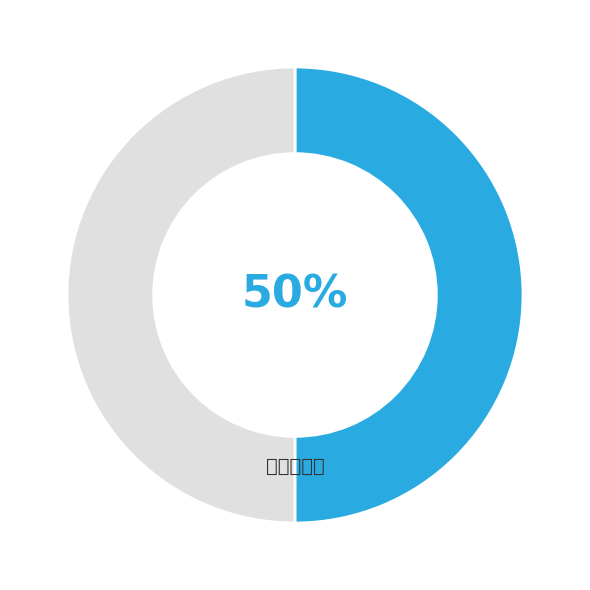

To the nearest percent, what is the average slice percentage?

50%